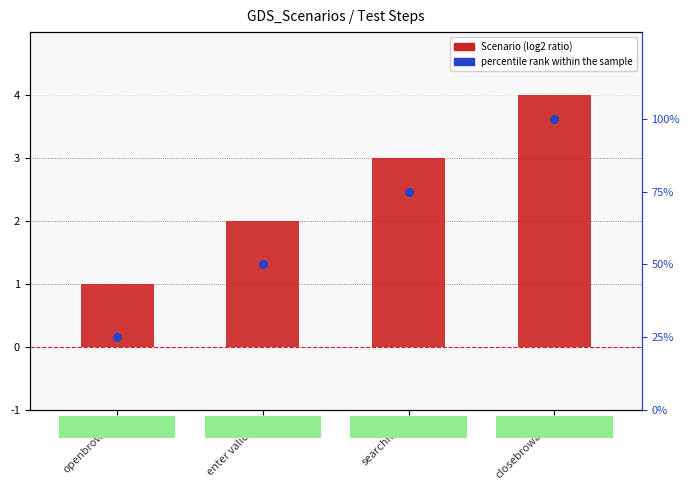

Which series has the largest total across all categories?

percentile rank within the sample